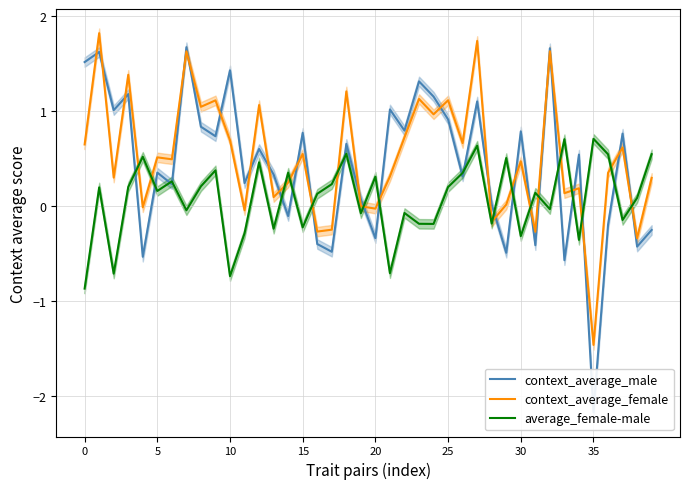

How many values in context_average_female are below zero?

10